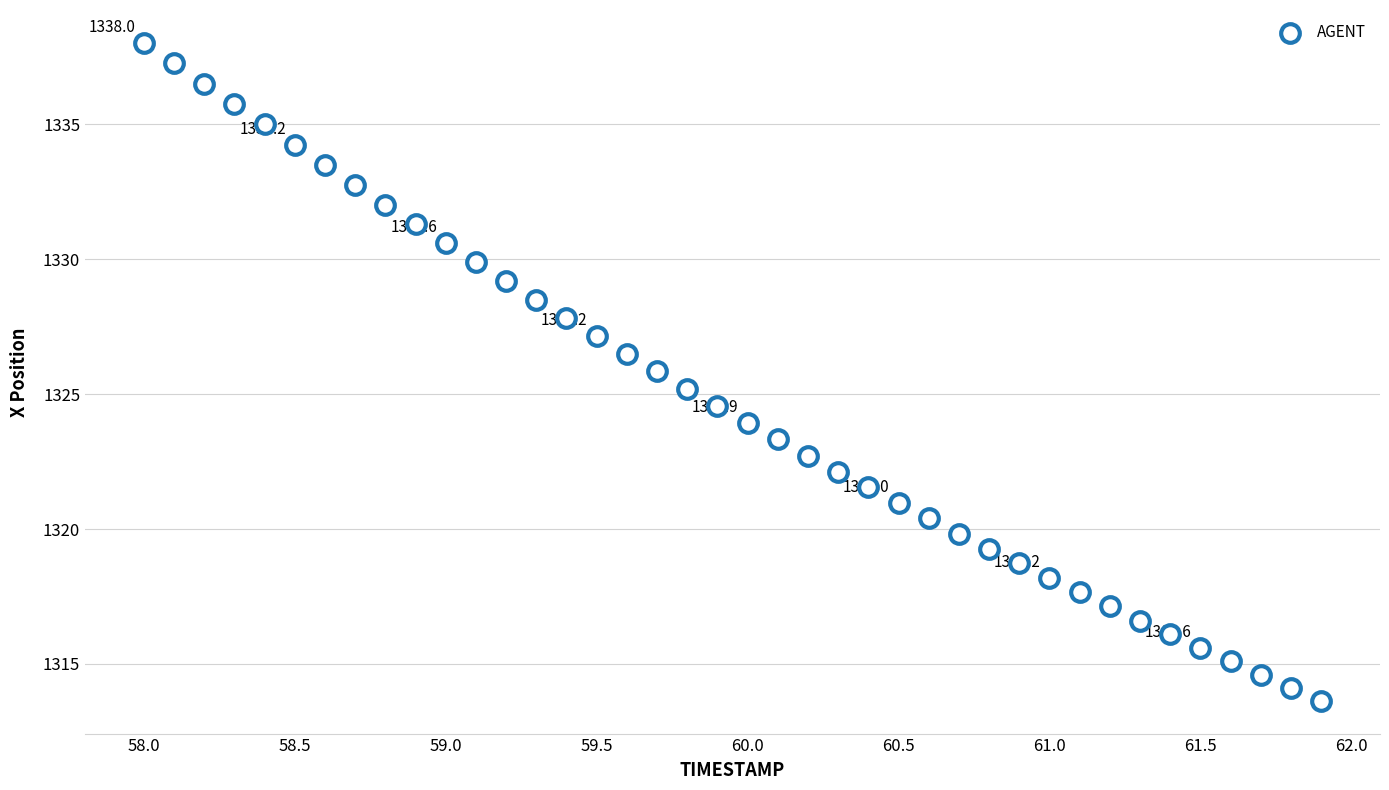

What is the range of Y values (max minus min)?

24.4